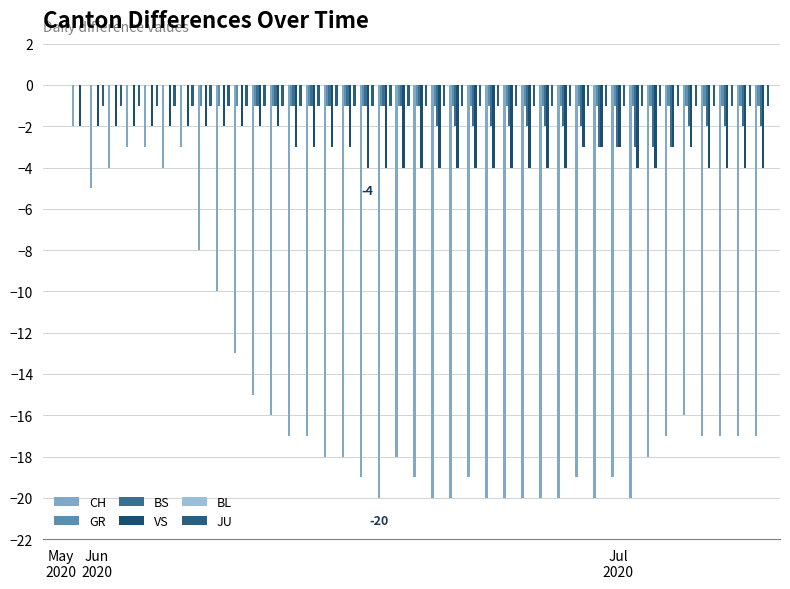

At which category is the sum across all series the highest?

May
2020